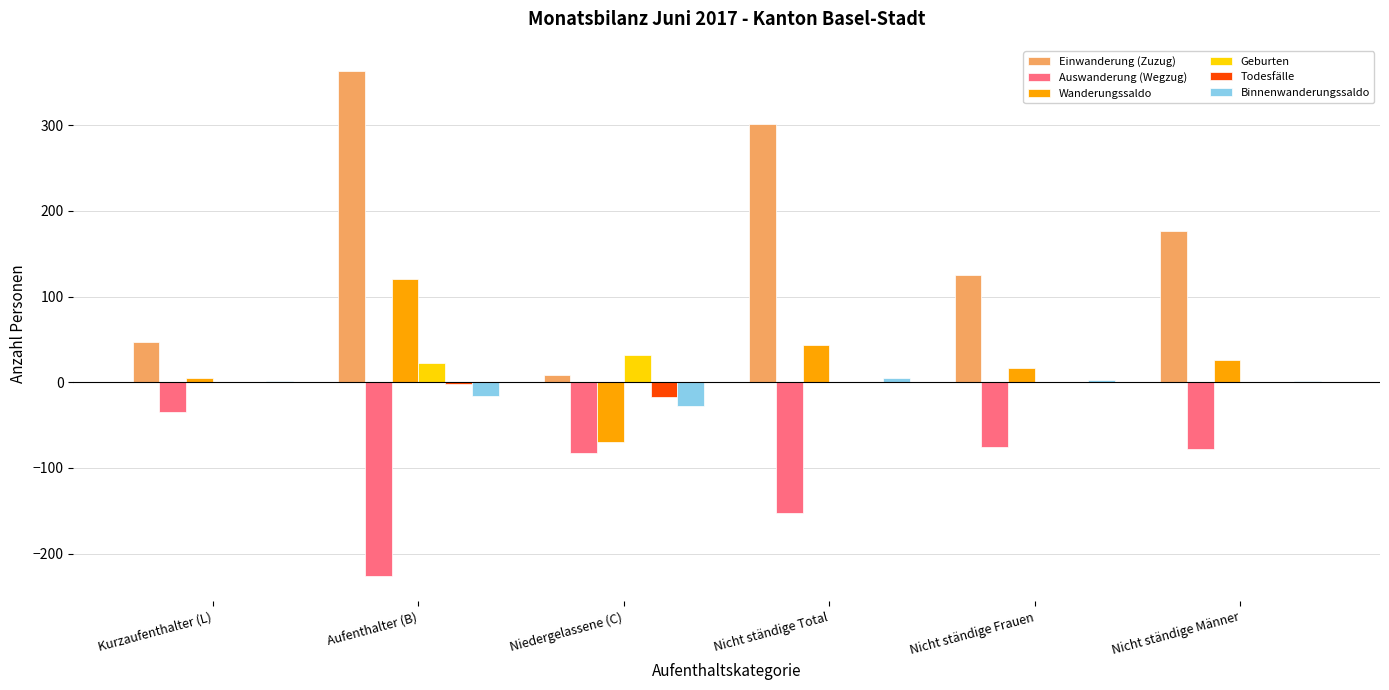

What is the sum of all Einwanderung (Zuzug) values?

1021